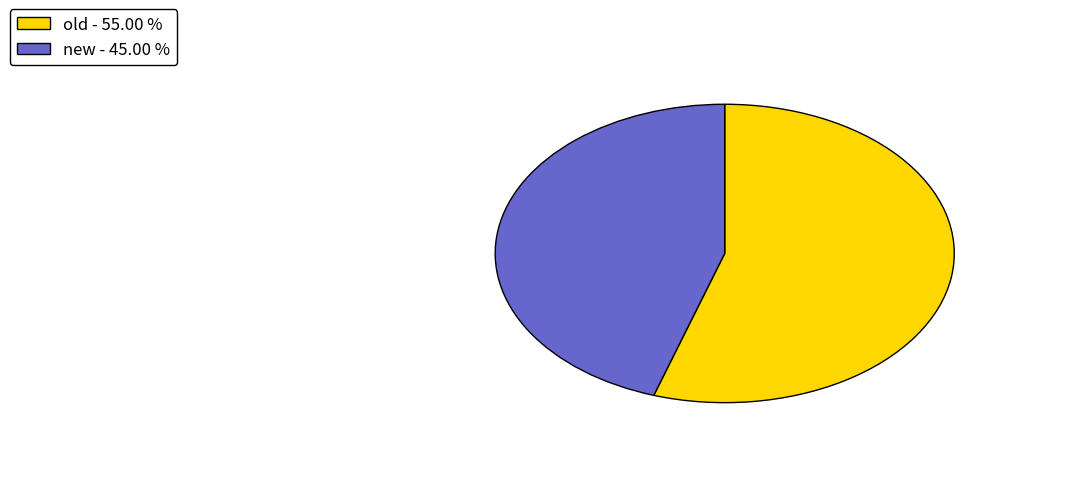

Rank the categories by value from lowest to highest.

new, old